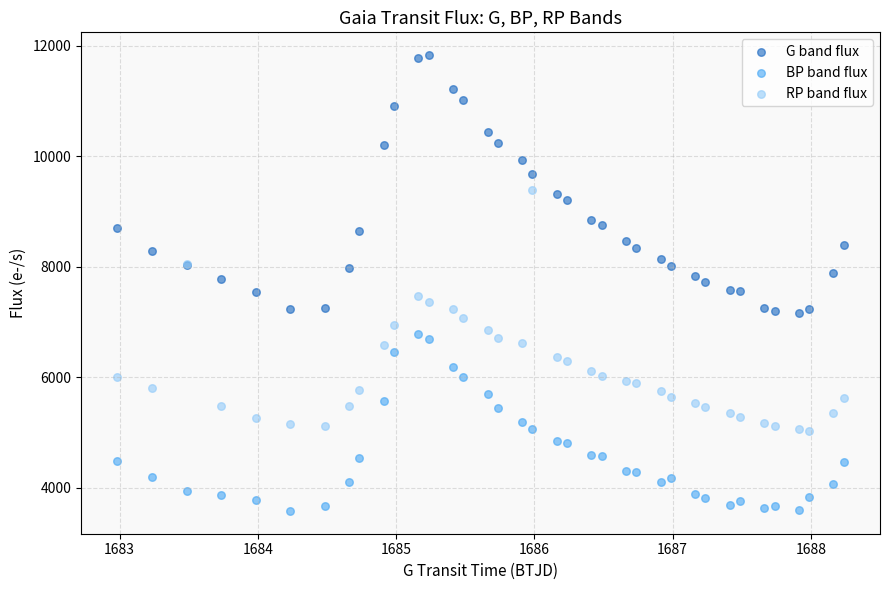

Which series contains the lowest Y value?

BP band flux